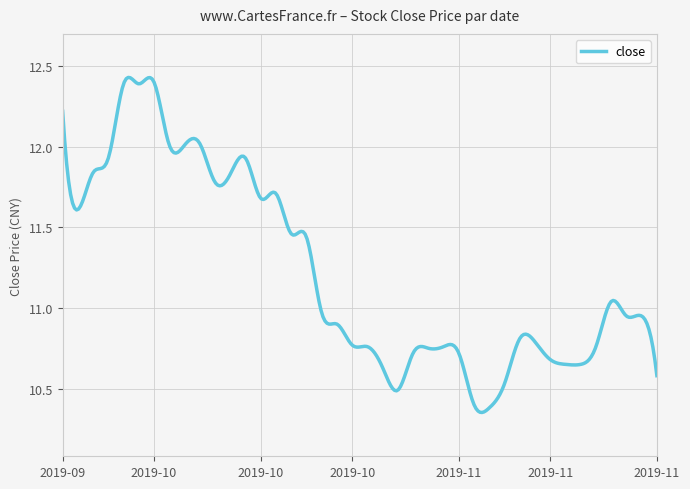

What is the difference between the maximum and minimum values?

2.1